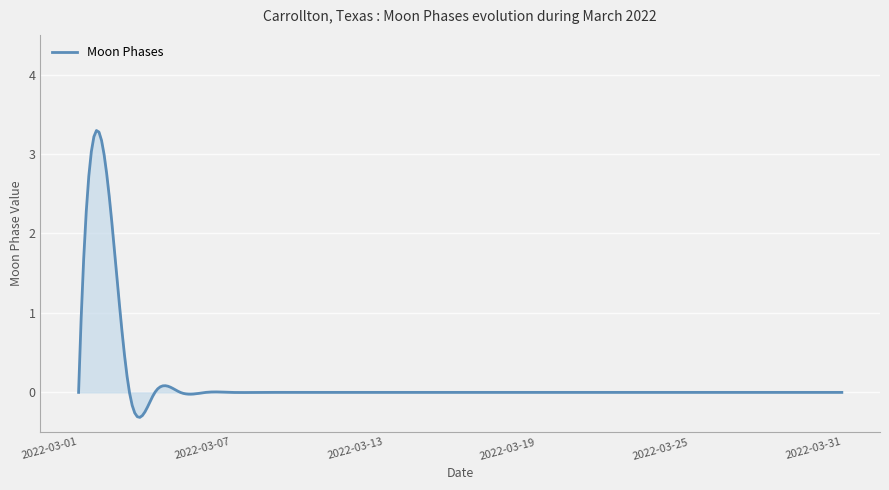

What is the minimum value shown in the chart?

-0.3